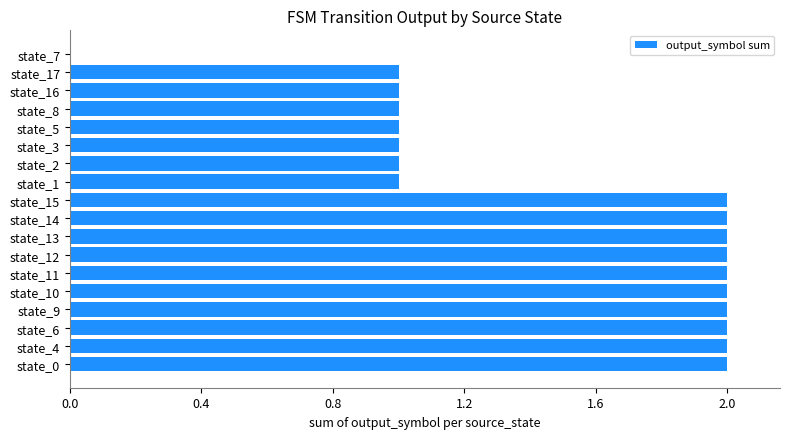

Reading bottom to top, list all the values displayed in this chart.

state_0=2	state_4=2	state_6=2	state_9=2	state_10=2	state_11=2	state_12=2	state_13=2	state_14=2	state_15=2	state_1=1	state_2=1	state_3=1	state_5=1	state_8=1	state_16=1	state_17=1	state_7=0